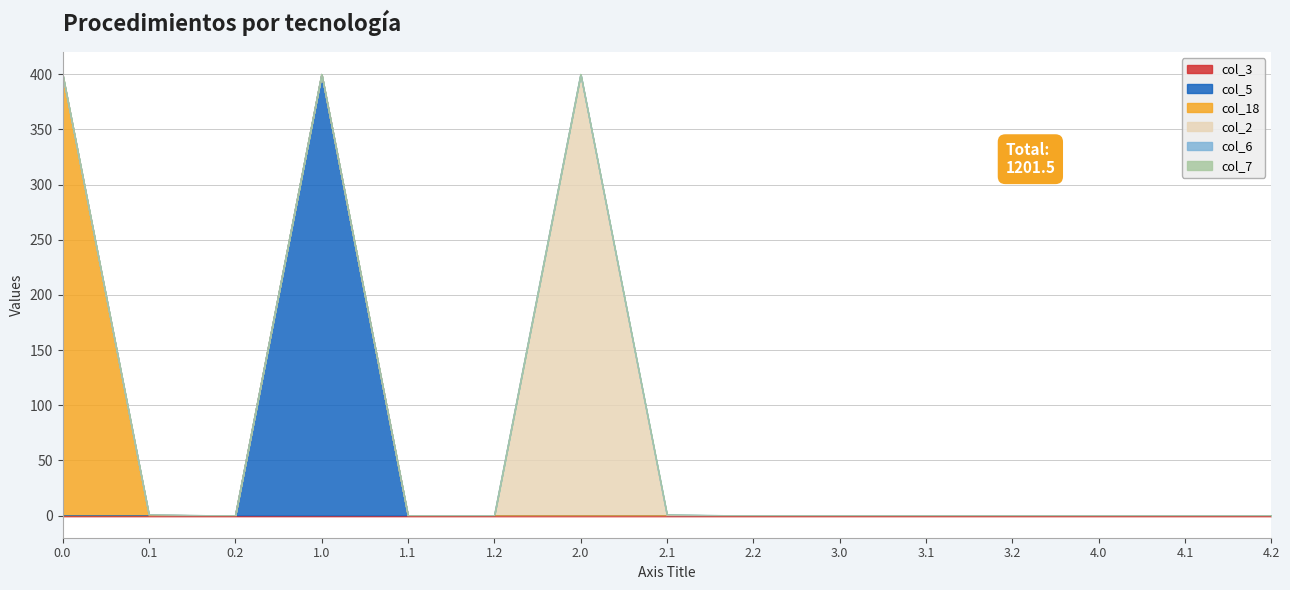

Is it true that col_6 equals 0.0 at 3.1?

True